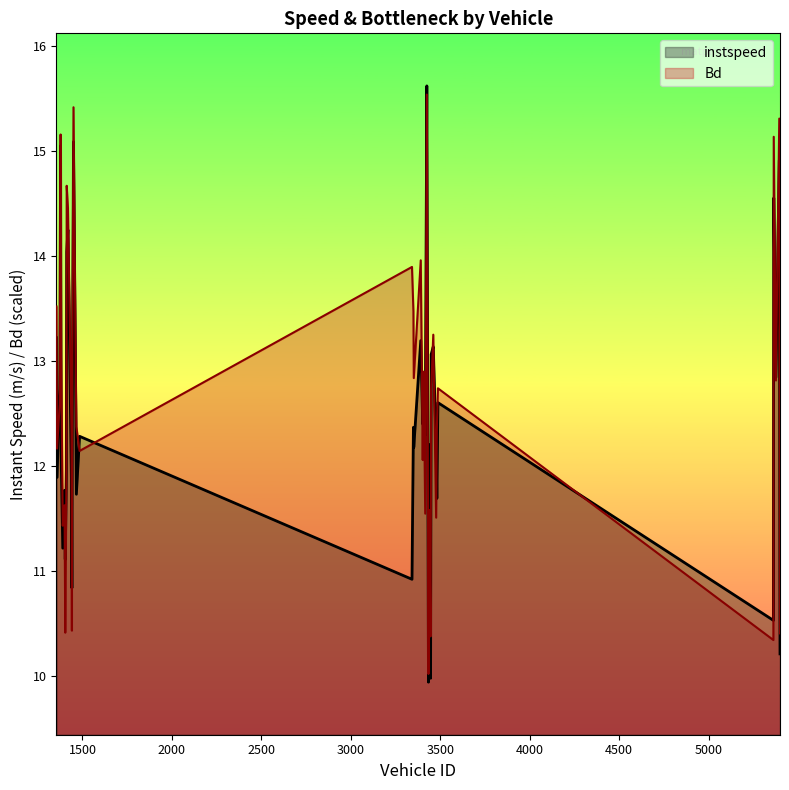

At which label does instspeed reach its peak?

3425